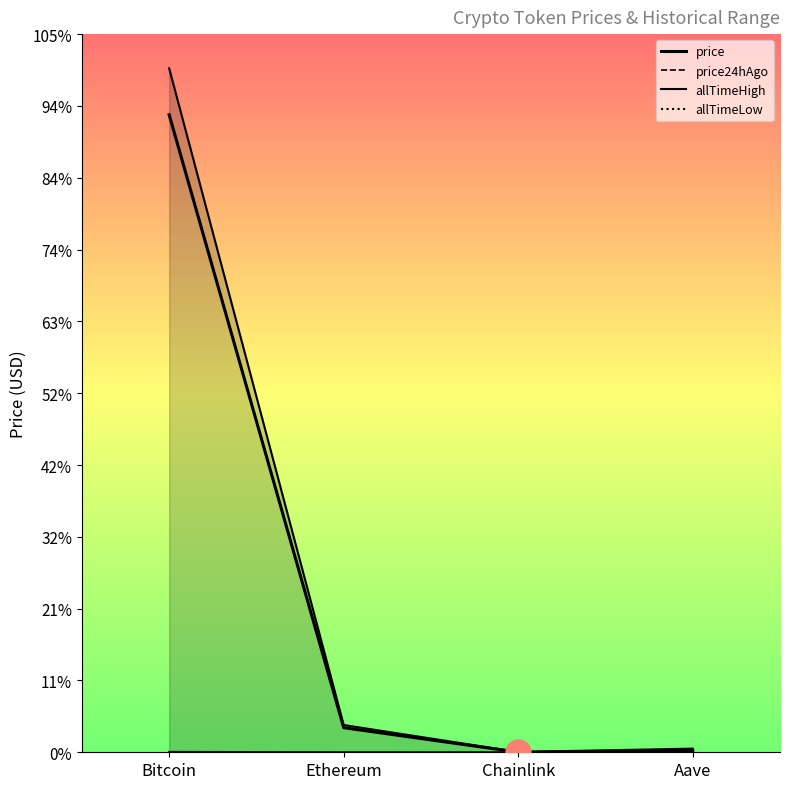

At how many categories does at least one series exceed 66683?

1